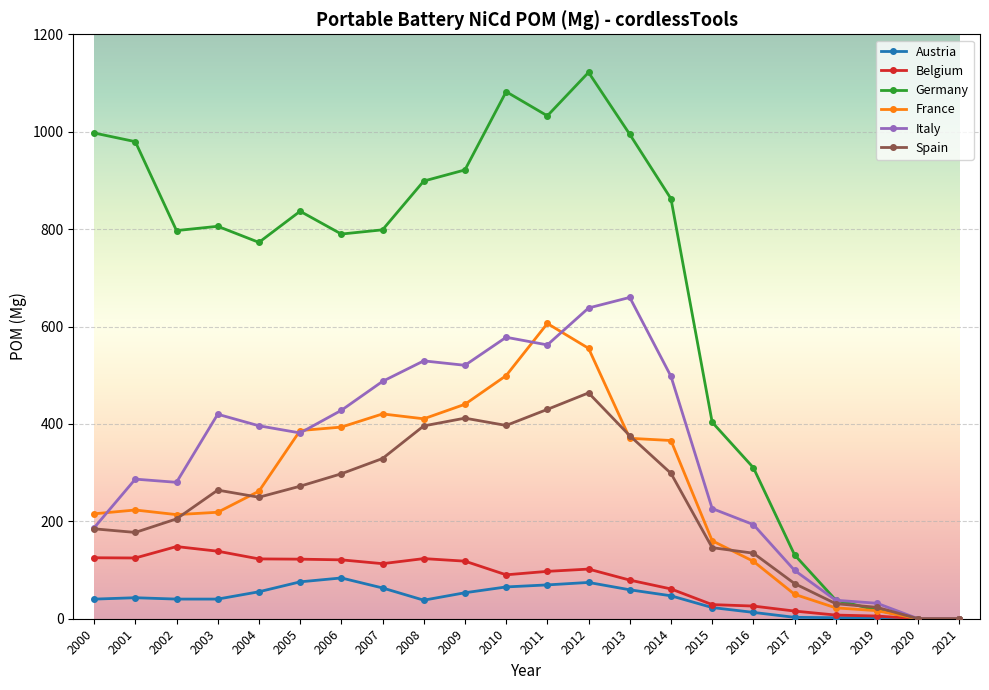

The value of Austria at 2001 is 43.1. True or false?

True